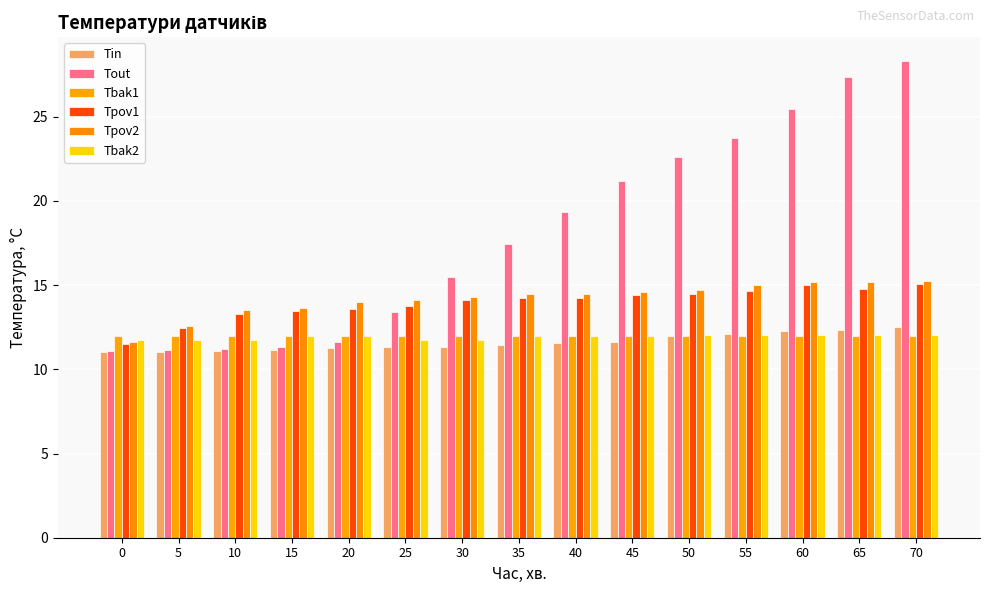

How many distinct data groups are displayed?

6